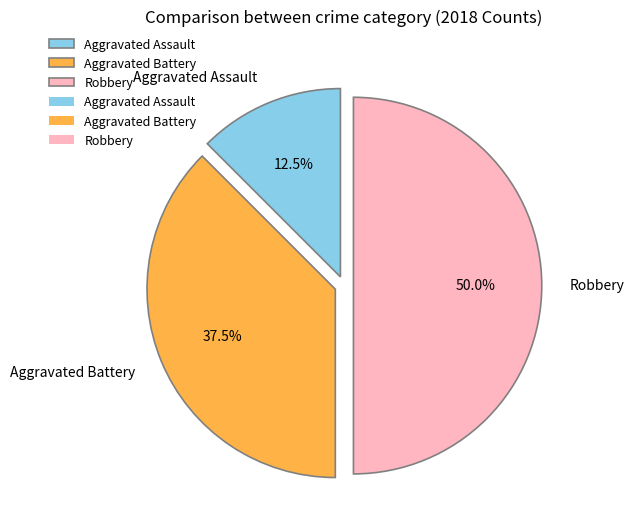

The Aggravated Assault slice represents 5% of the pie. True or false?

False